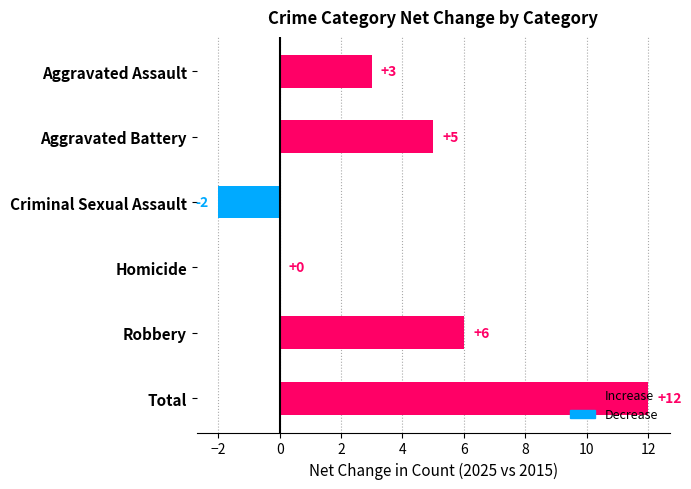

What is the maximum value shown in the chart?

12